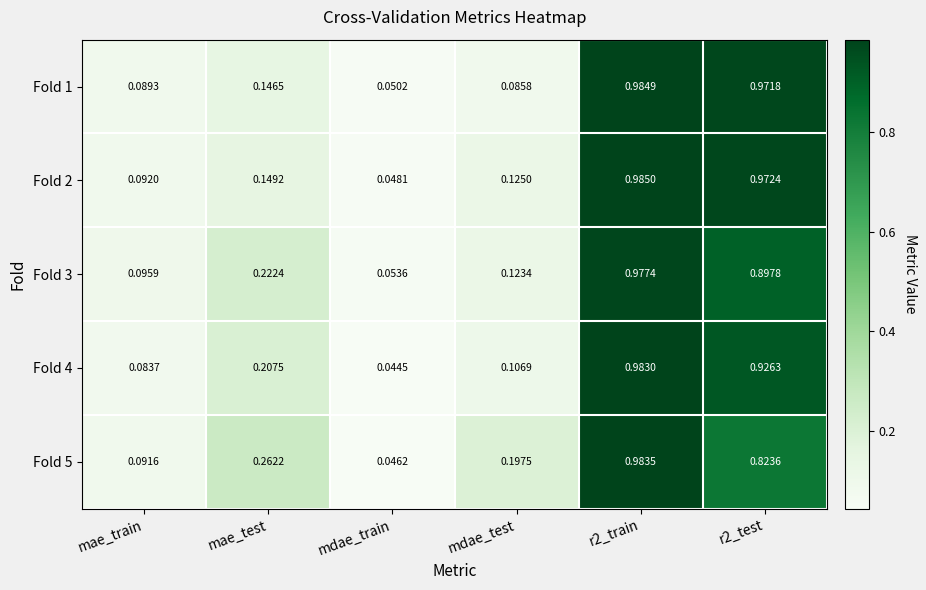

Which category has the lowest value in the Fold 4 series?

mdae_train